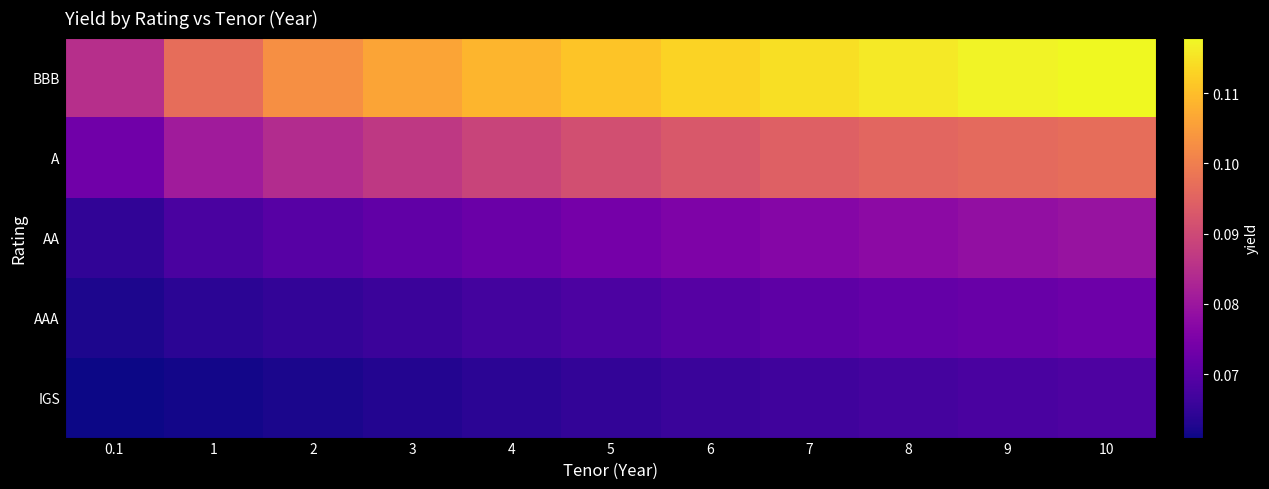

List the series in order of their peak value, highest first.

BBB, A, AA, AAA, IGS